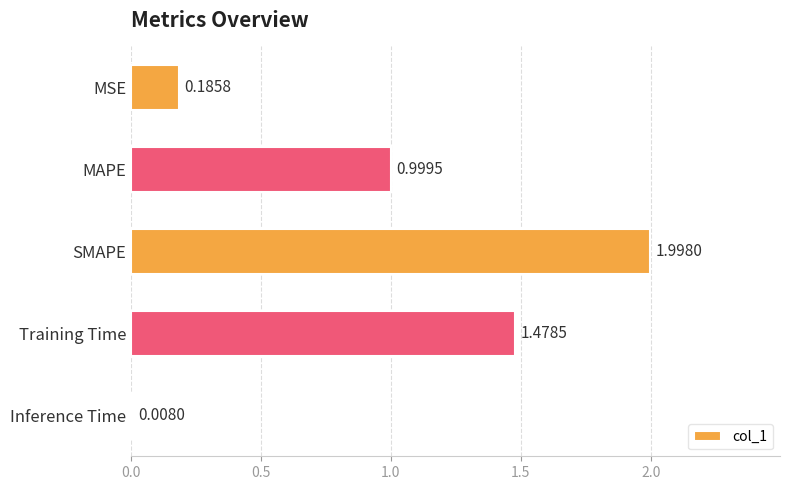

What is the label of the 3rd bar from the bottom?

SMAPE